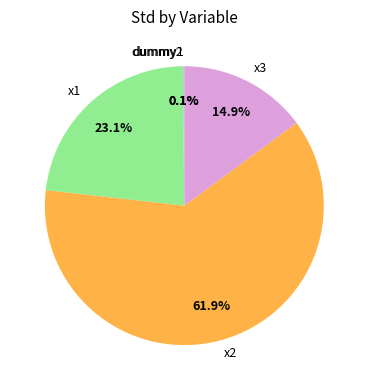

Approximately how many times larger is the value at x3 compared to x1?

0.6